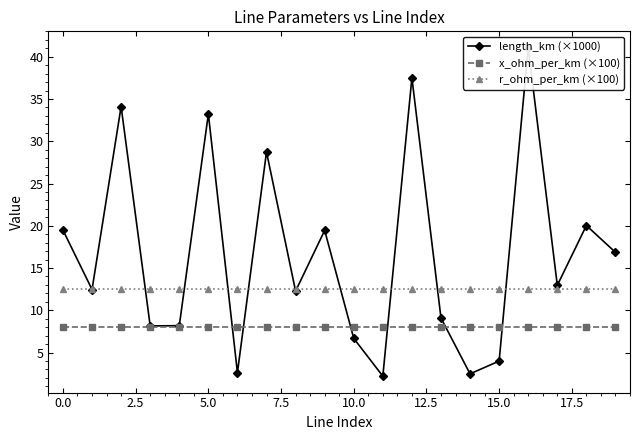

What is the approximate value of r_ohm_per_km (×100) at 17?

12.5